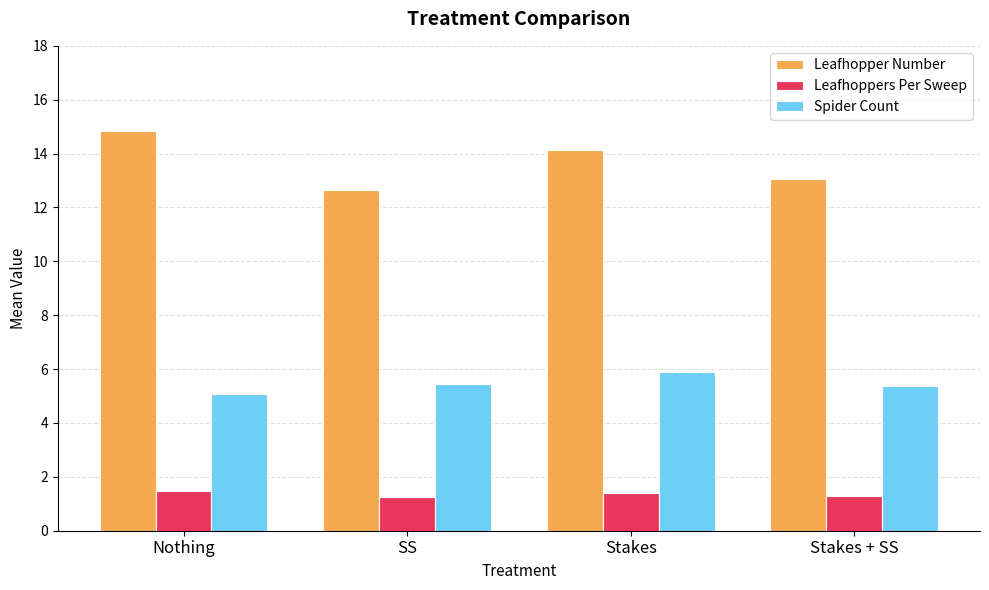

Where is Spider Count nearest to the value 5?

Nothing